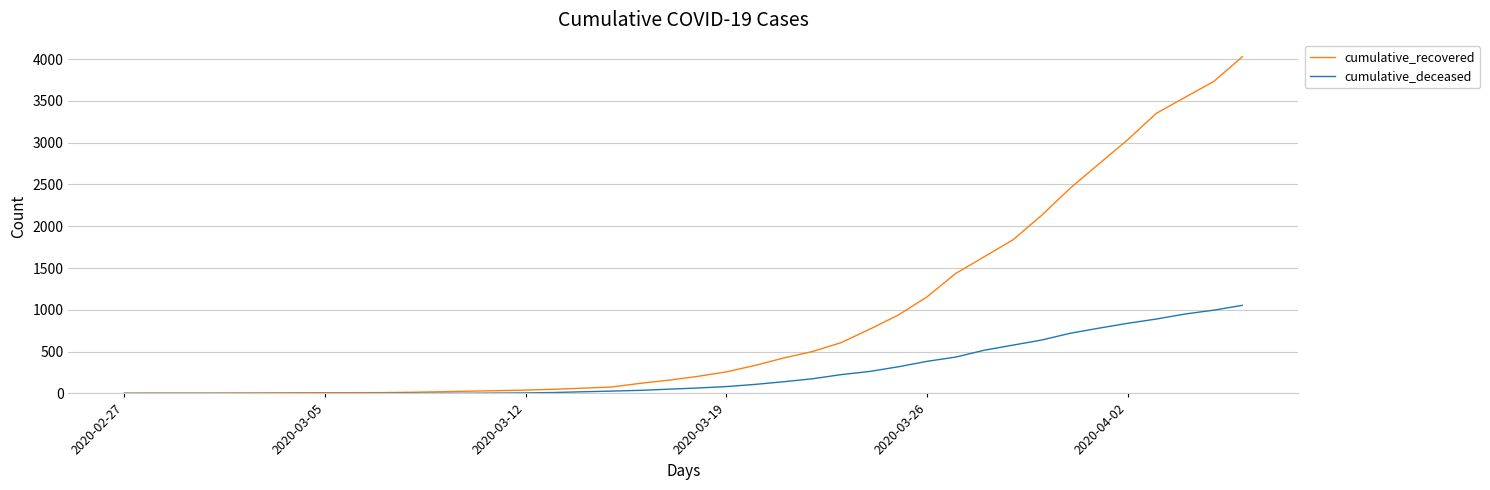

At how many categories does at least one series exceed 1515?

10